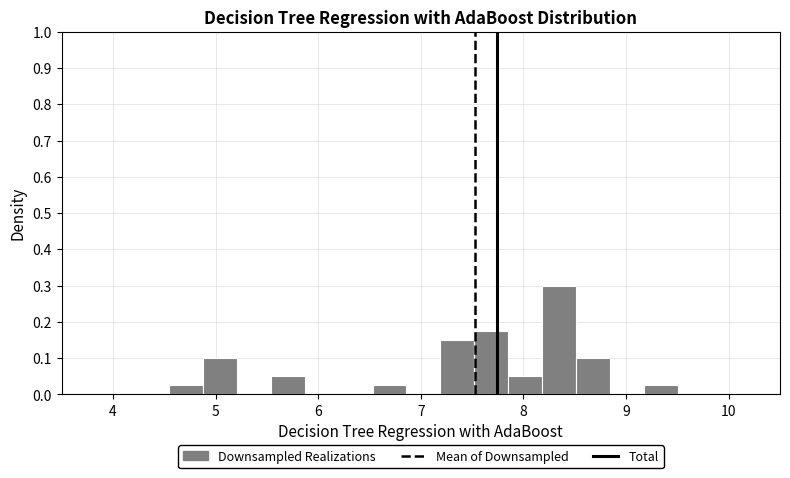

Read against the x-axis, roughly where is the centre of the tallest bar?

8.3